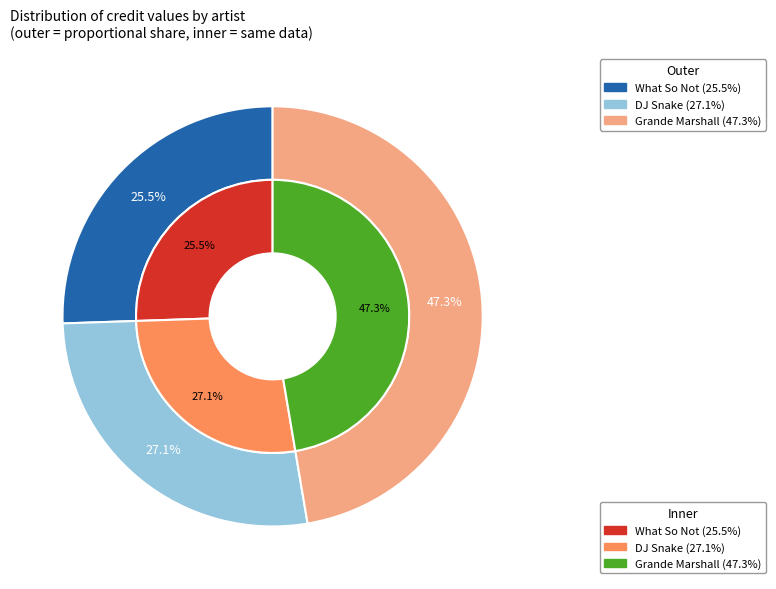

The DJ Snake slice represents 15% of the pie. True or false?

False